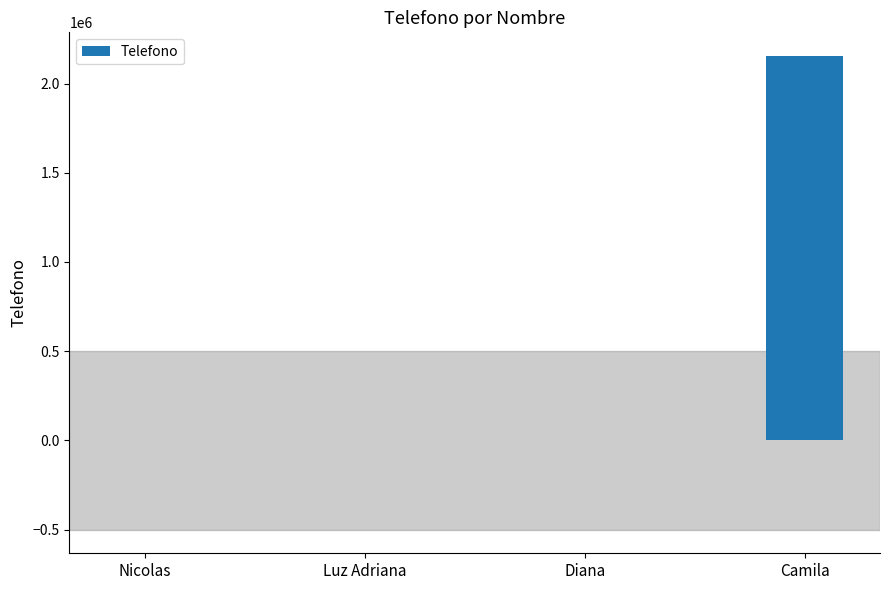

The value at Camila is 2154154. True or false?

True